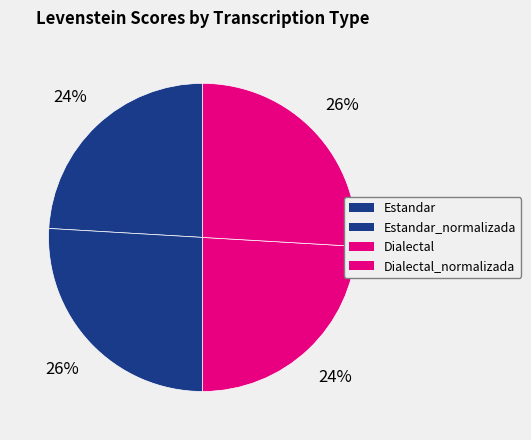

Which category has the smallest portion of the pie?

Estandar